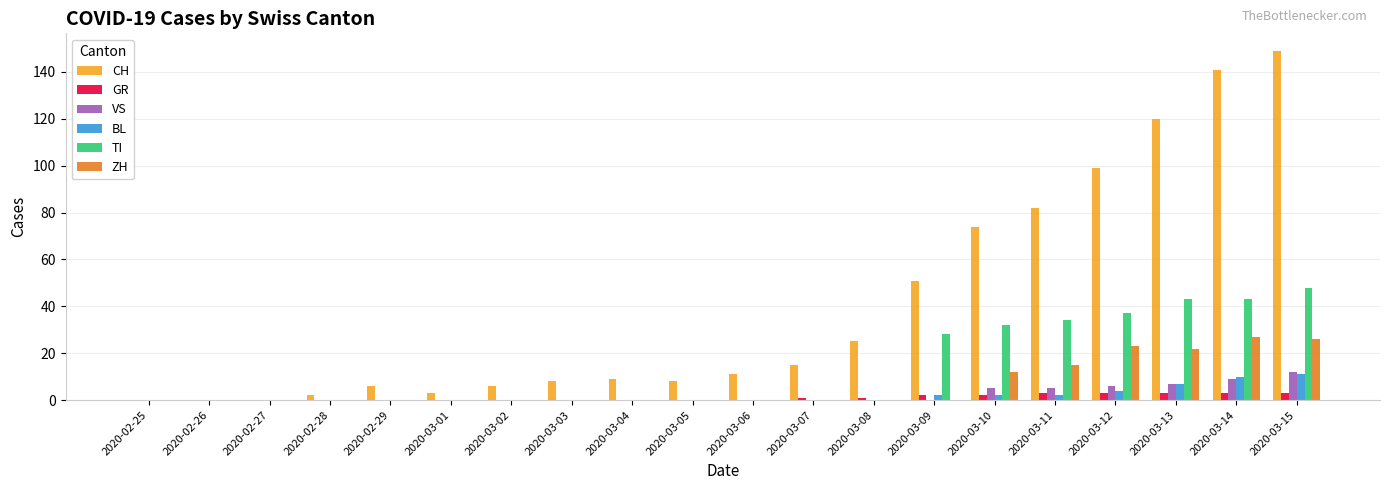

How many groups of bars are there?

20